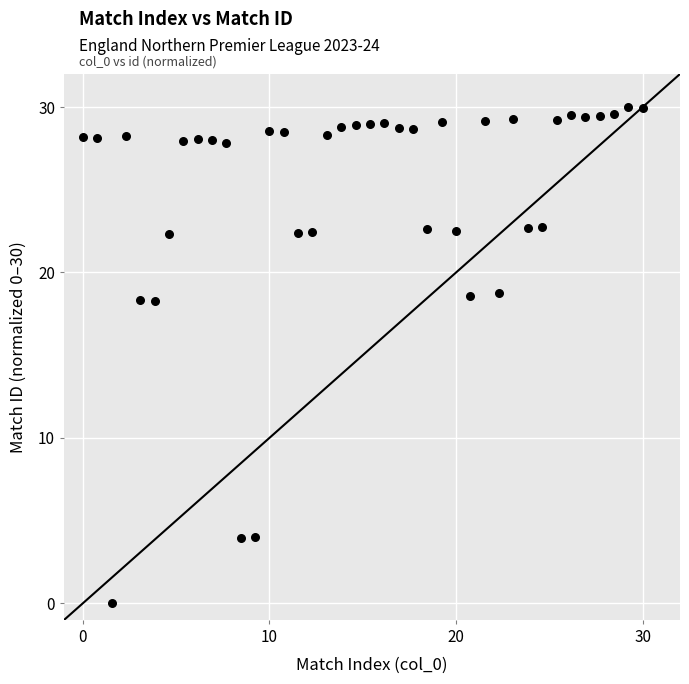

What is the range of X values (max minus min)?

30.0